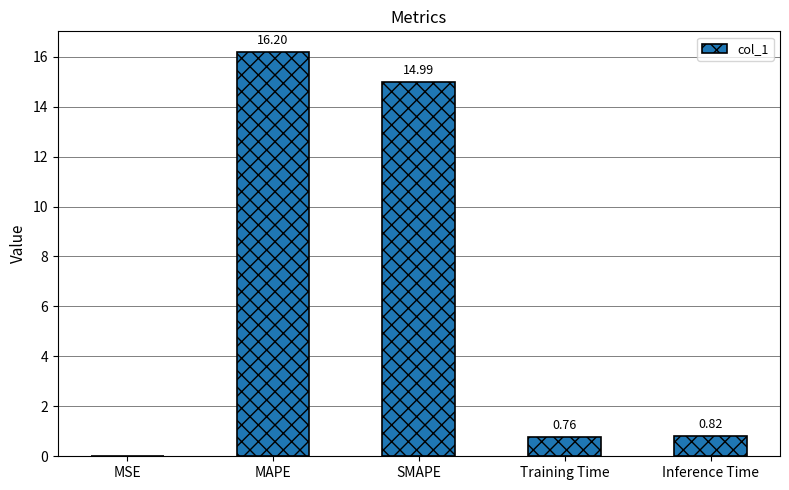

What is the sum of the values at Training Time and Inference Time?

1.6